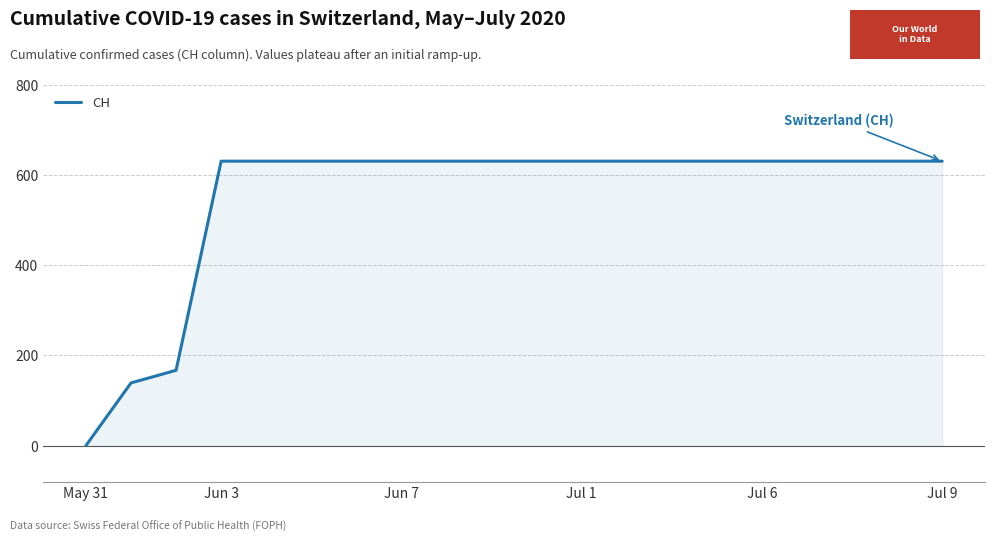

What is the average value?

552